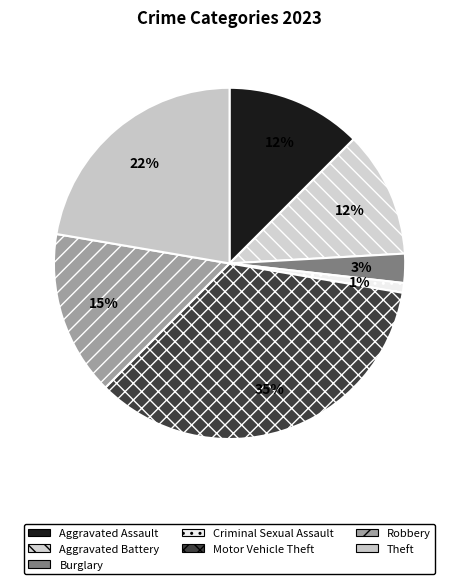

To the nearest percent, what portion does Criminal Sexual Assault represent?

1%